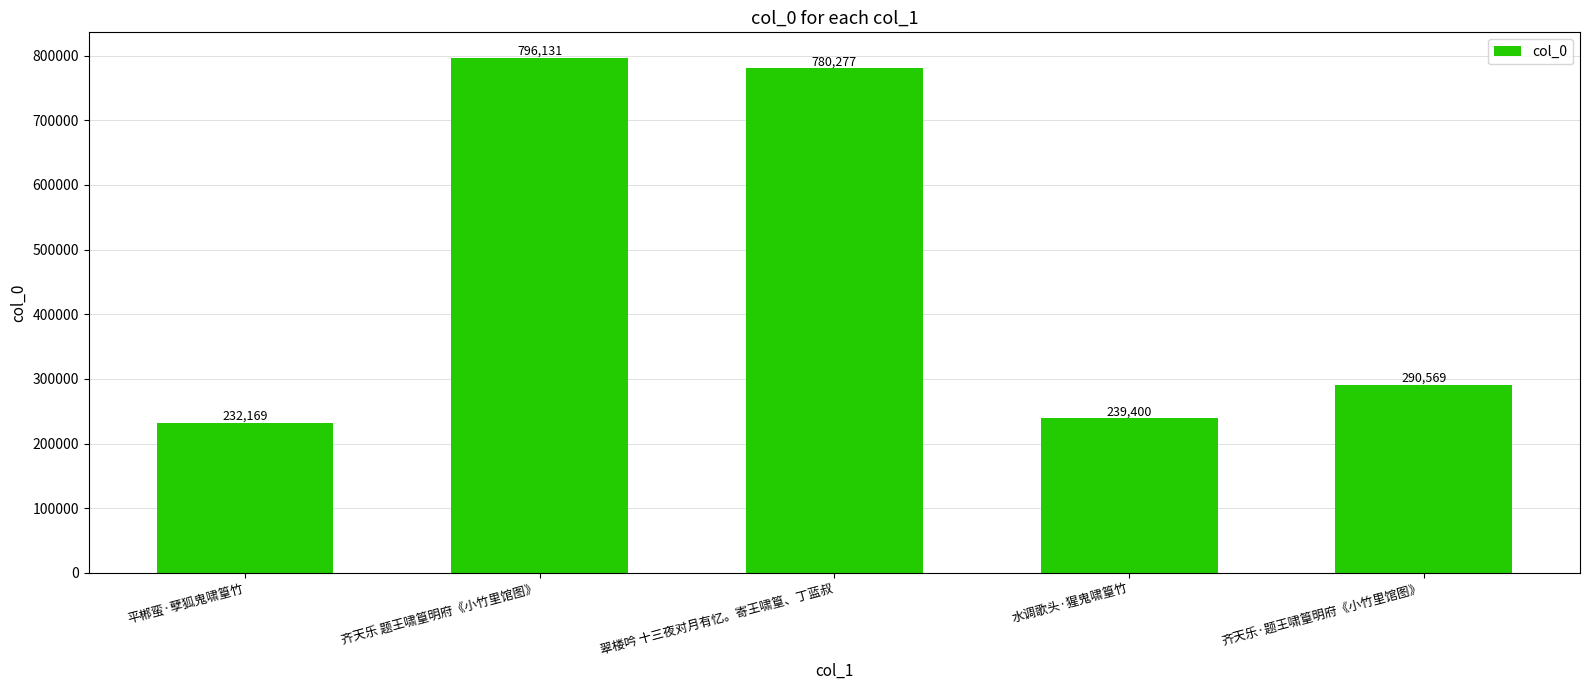

What is the sum of the values at 翠楼吟 十三夜对月有忆。寄王啸篁、丁蓝叔 and 齐天乐 题王啸篁明府《小竹里馆图》?

1576408